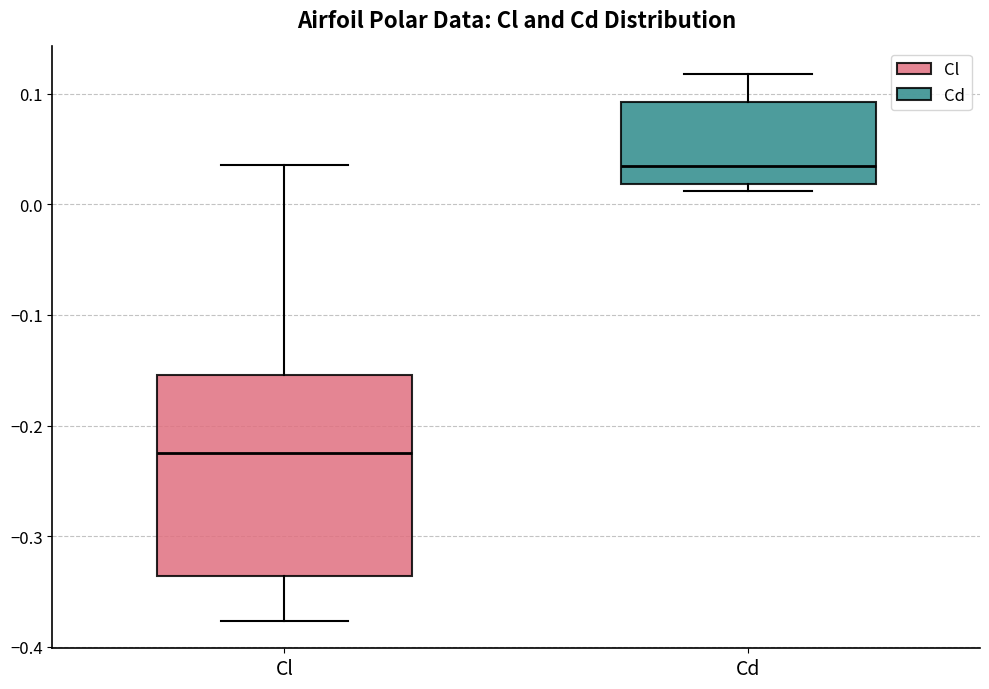

Where does the median line of the box for Cd sit on the y-axis? The values are not printed on the chart, so give them approximately, as read against the axis.

0.03